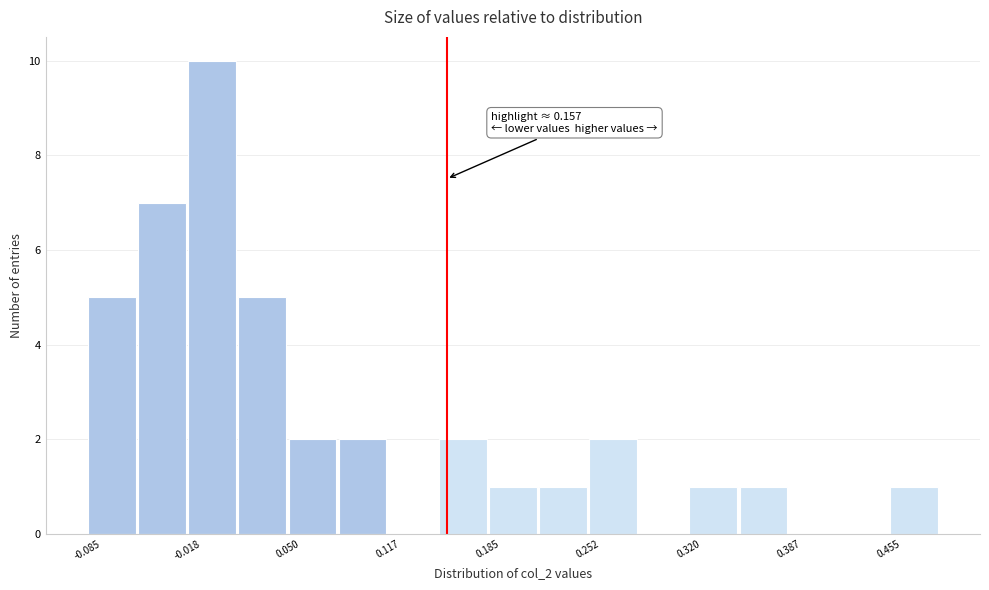

Read against the x-axis, roughly where is the centre of the tallest bar?

0.00